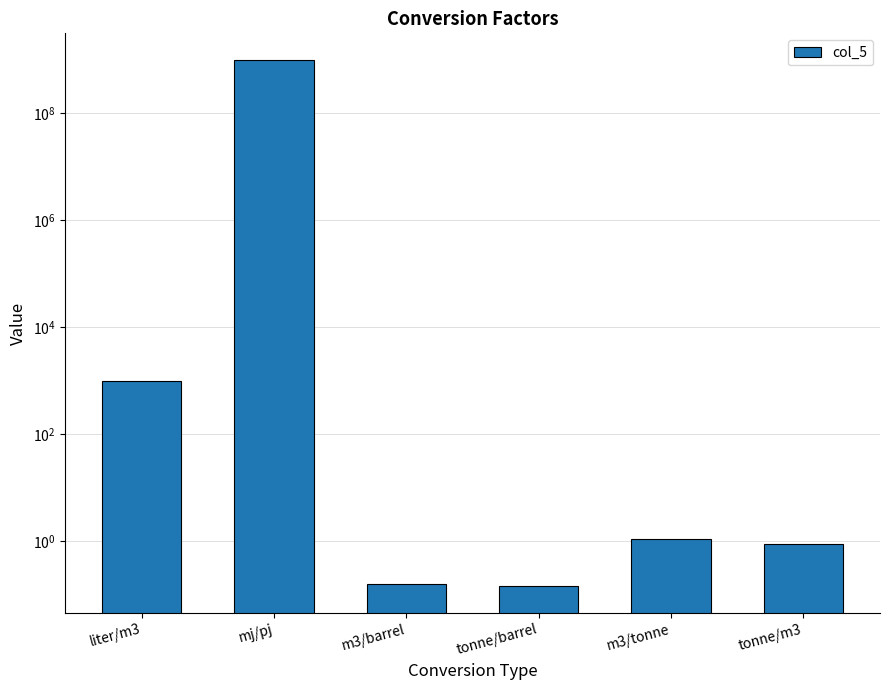

How many distinct data groups are displayed?

1